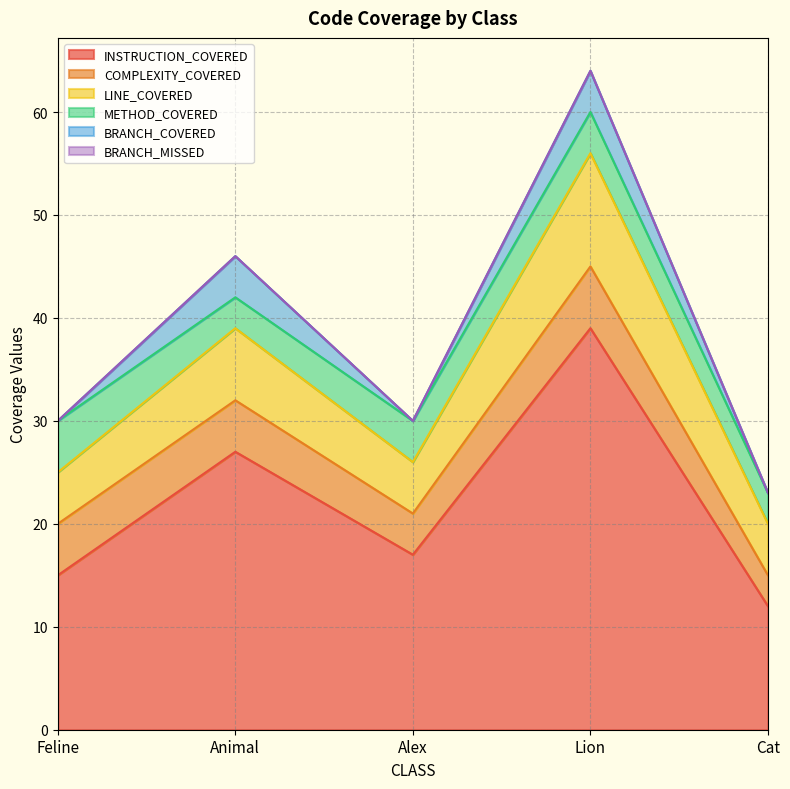

What is the total value across all series at Alex?

30